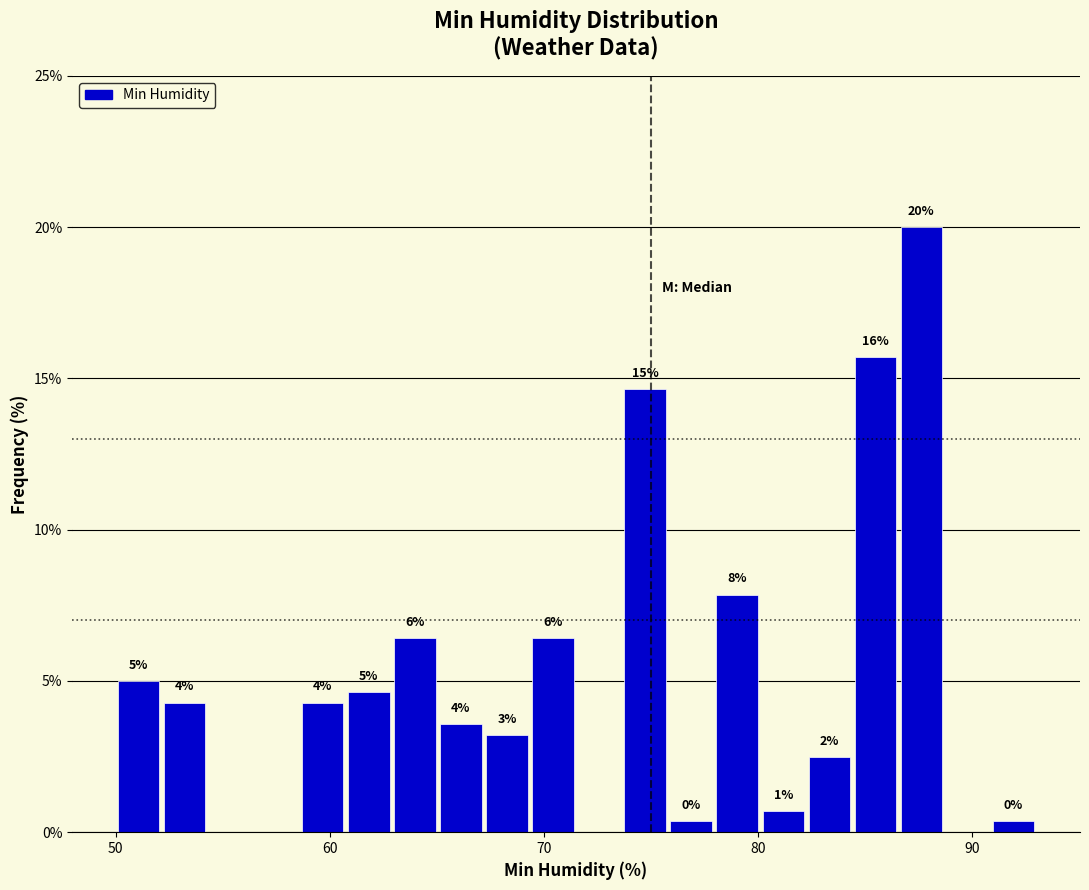

Around what value on the x-axis is the tallest bar? Give the approximate position of its centre, as read against the axis.

88